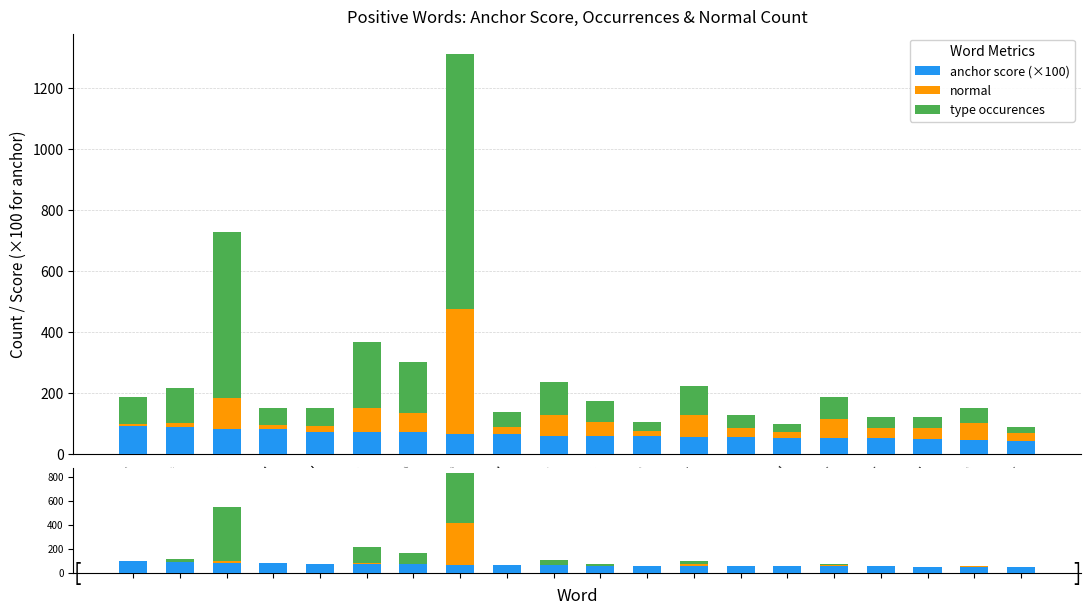

What is the average value of the normal series?

59.6